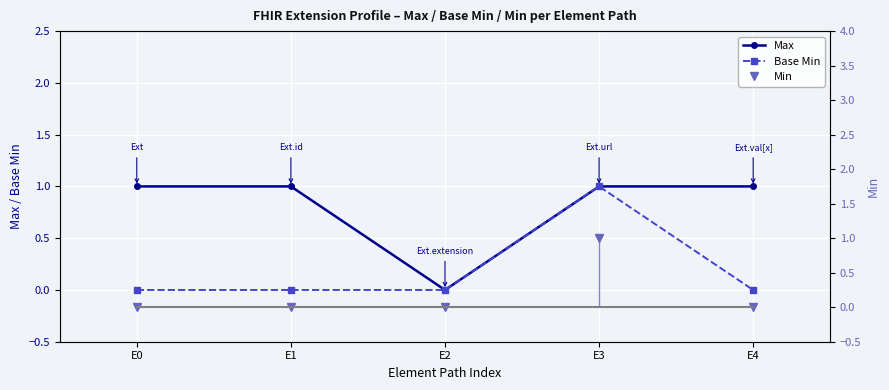

How many values in Base Min are above zero?

1